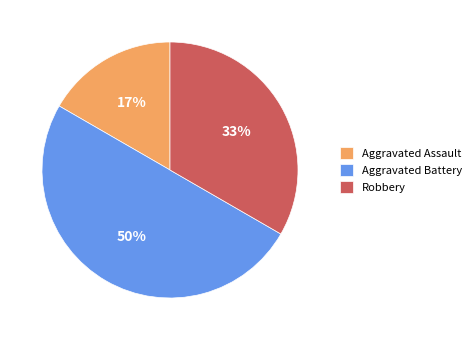

Which has a higher value, Aggravated Assault or Robbery?

Robbery